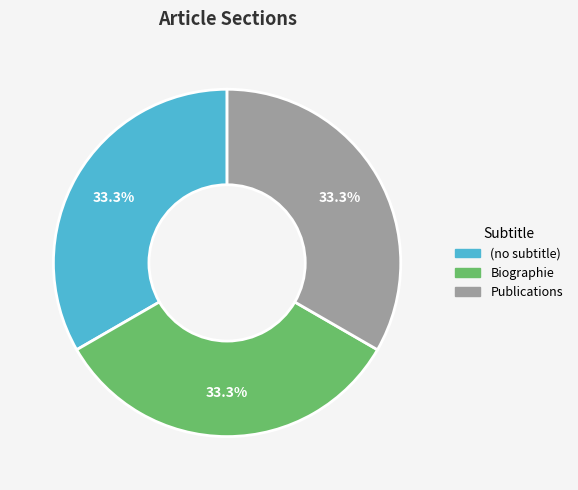

Combined, what portion of the pie is Biographie and Publications?

66.7%